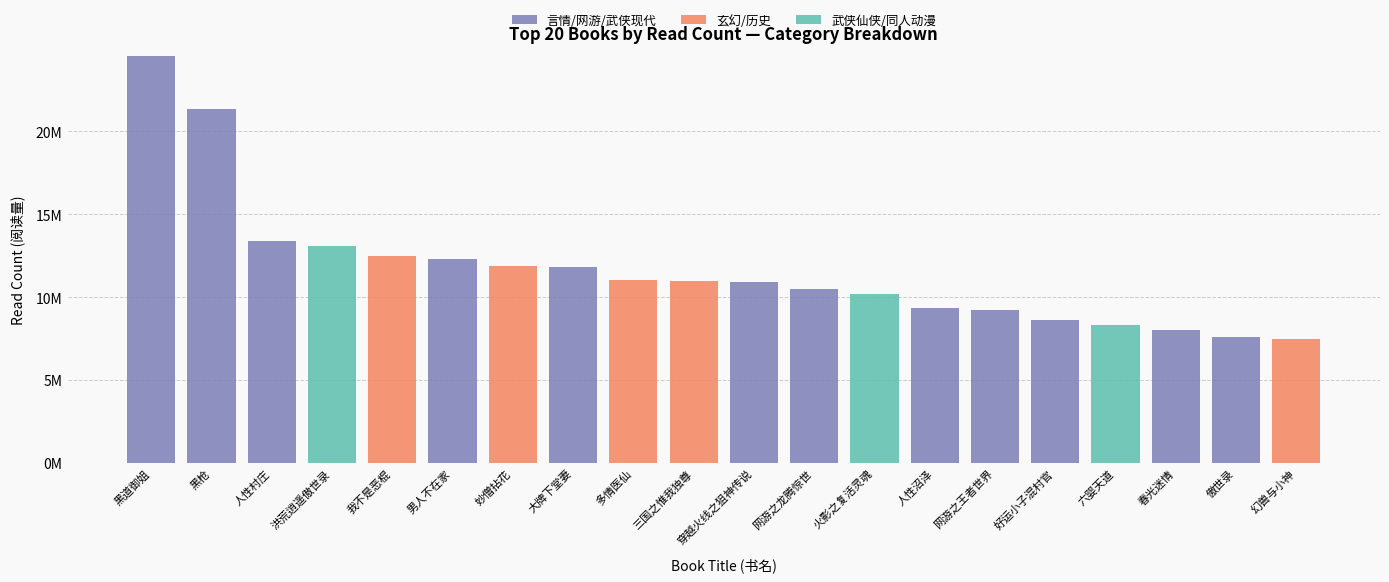

What is the label of the 17th bar from the left?

六婴天道